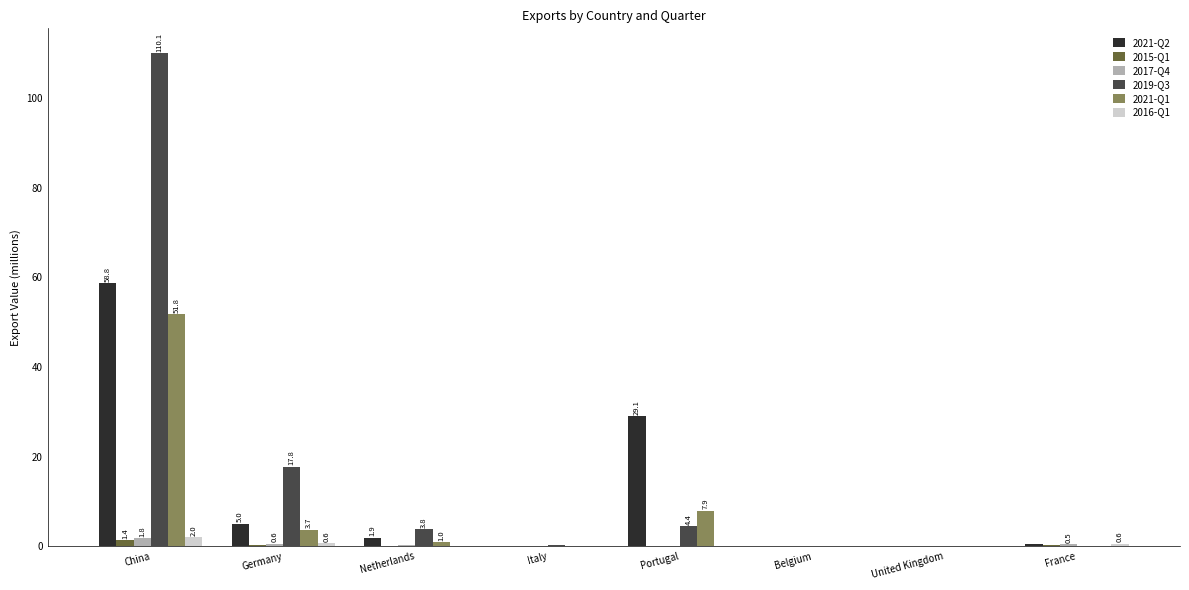

At which category is the sum across all series the highest?

China